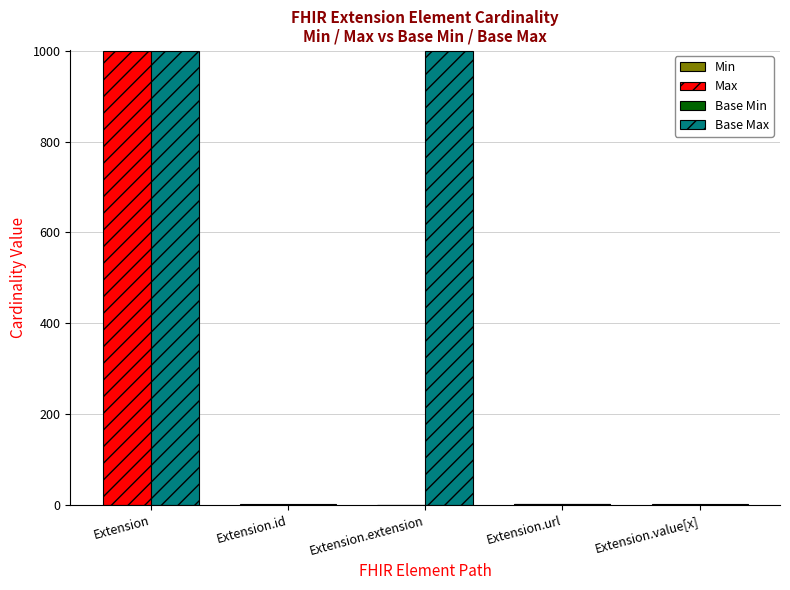

Which series has the widest spread of values?

Max